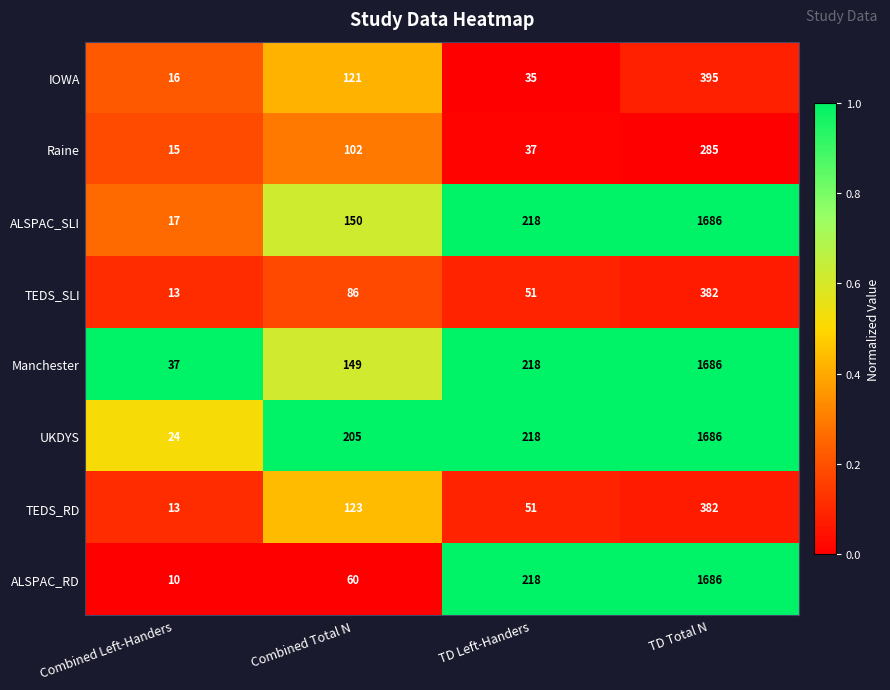

What is the sum of all UKDYS values?

2133